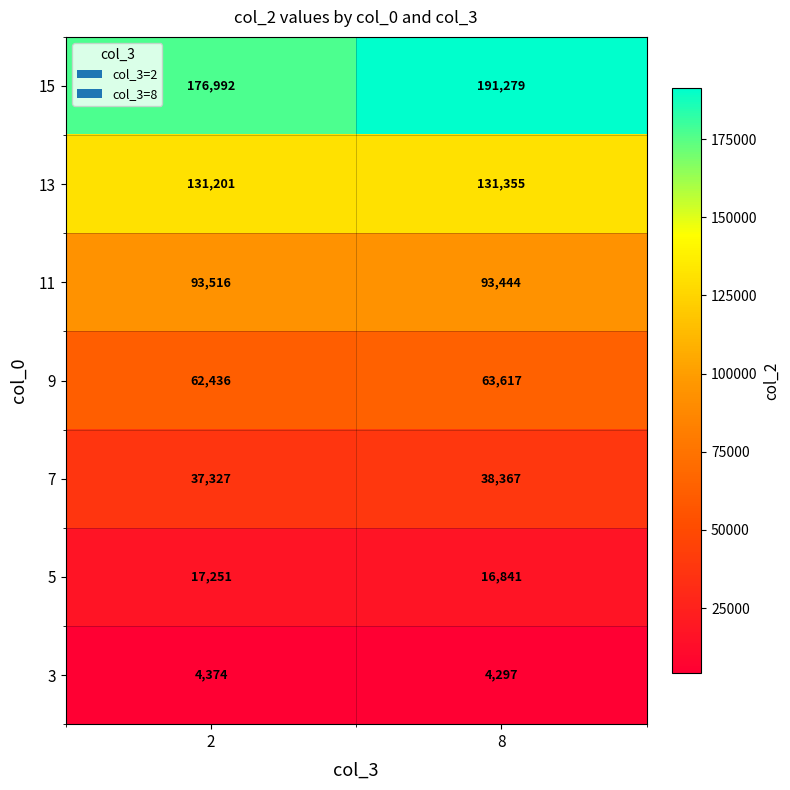

The 13 series shows 131201 at 2. True or false?

True